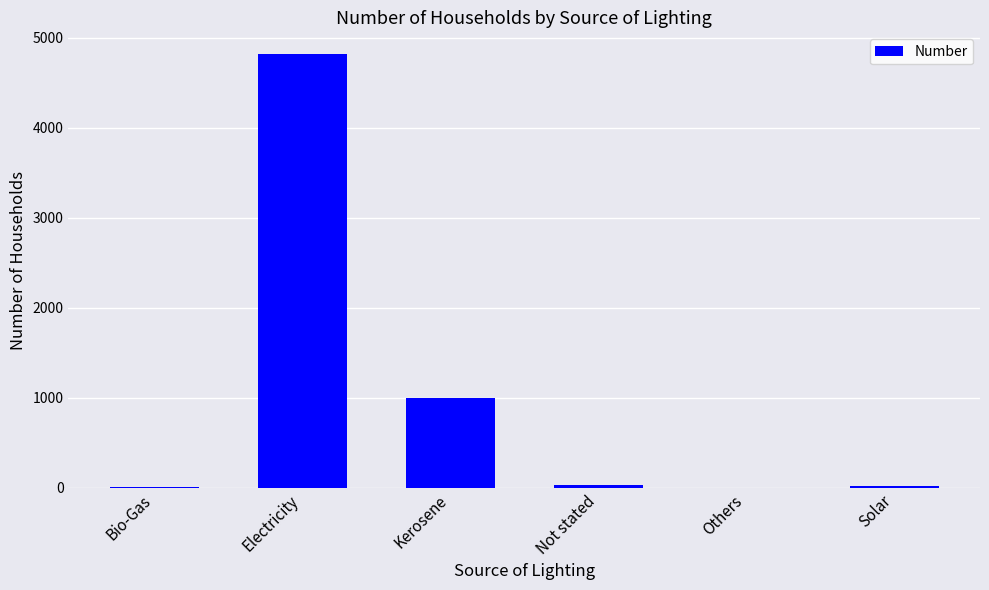

At which category does the chart reach its peak across all series?

Electricity